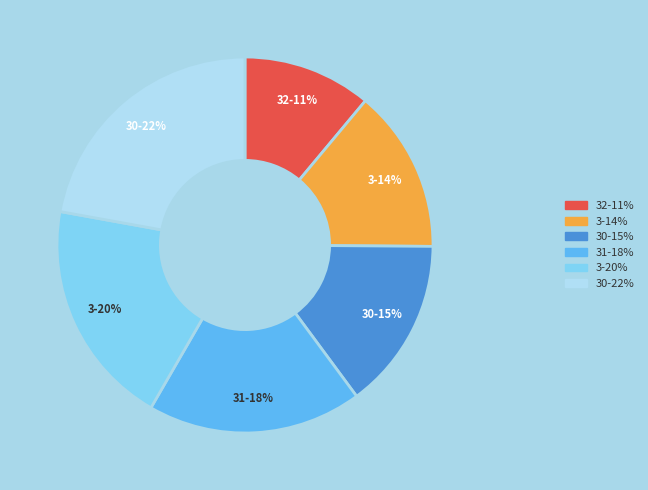

To the nearest percent, what is the difference between the largest and smallest slice percentages?

11%